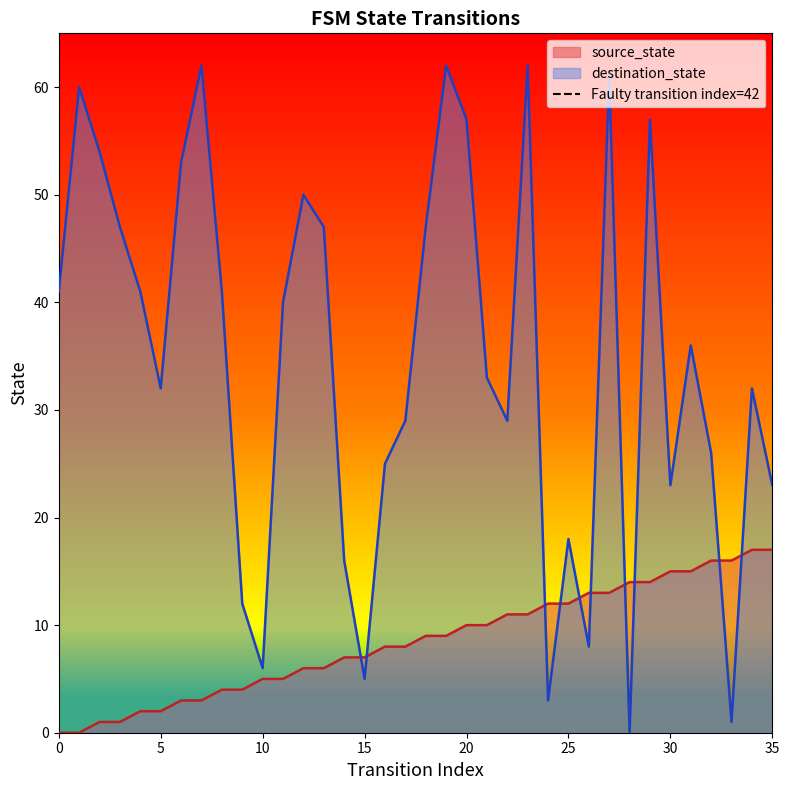

Which series ends up on top after the final intersection of source_state and destination_state?

destination_state